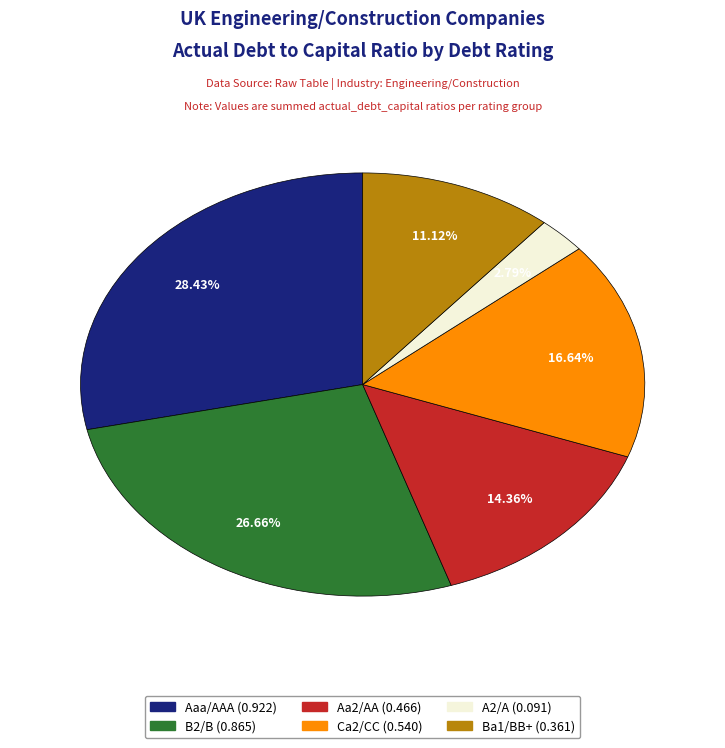

Is there any slice that represents more than half of the pie?

No